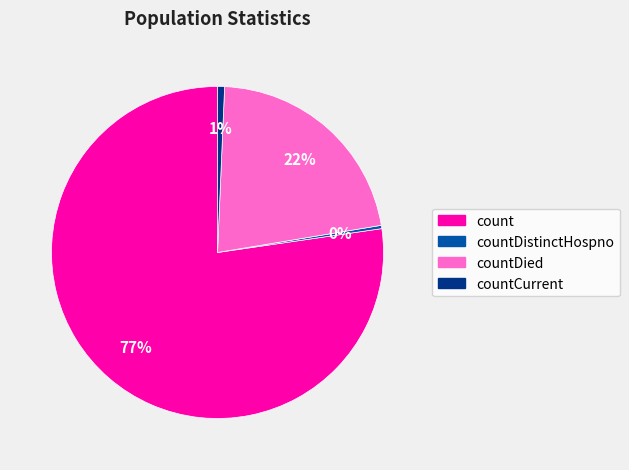

How many segments does this pie chart have?

4